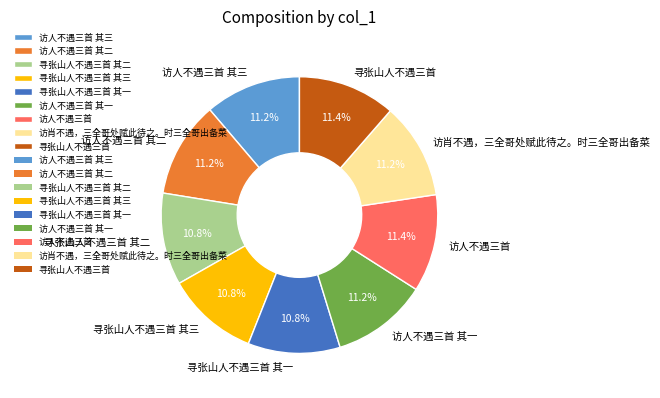

What is the ratio of the value at 寻张山人不遇三首 其一 to the value at 寻张山人不遇三首 其三?

1.0